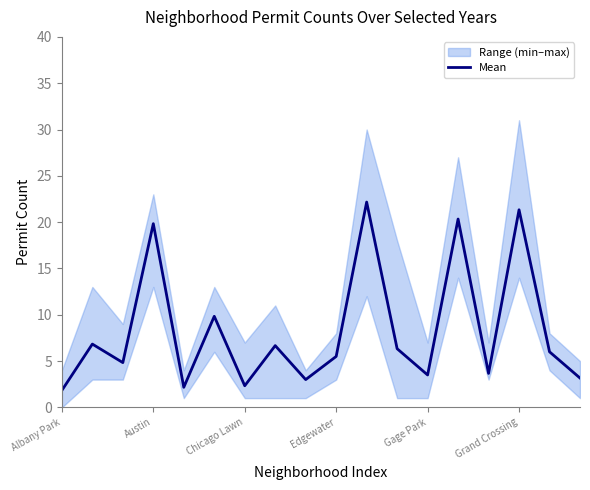

The Mean series shows 1.8 at Albany Park. True or false?

True